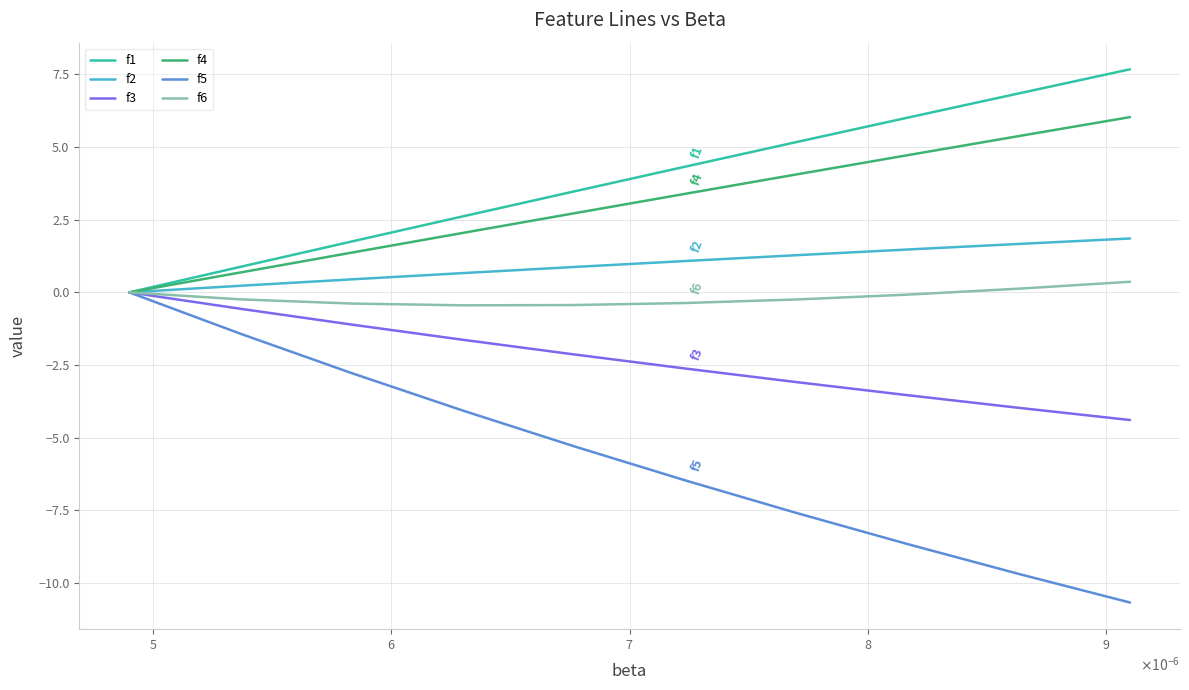

What is the maximum value shown in the chart?

7.7